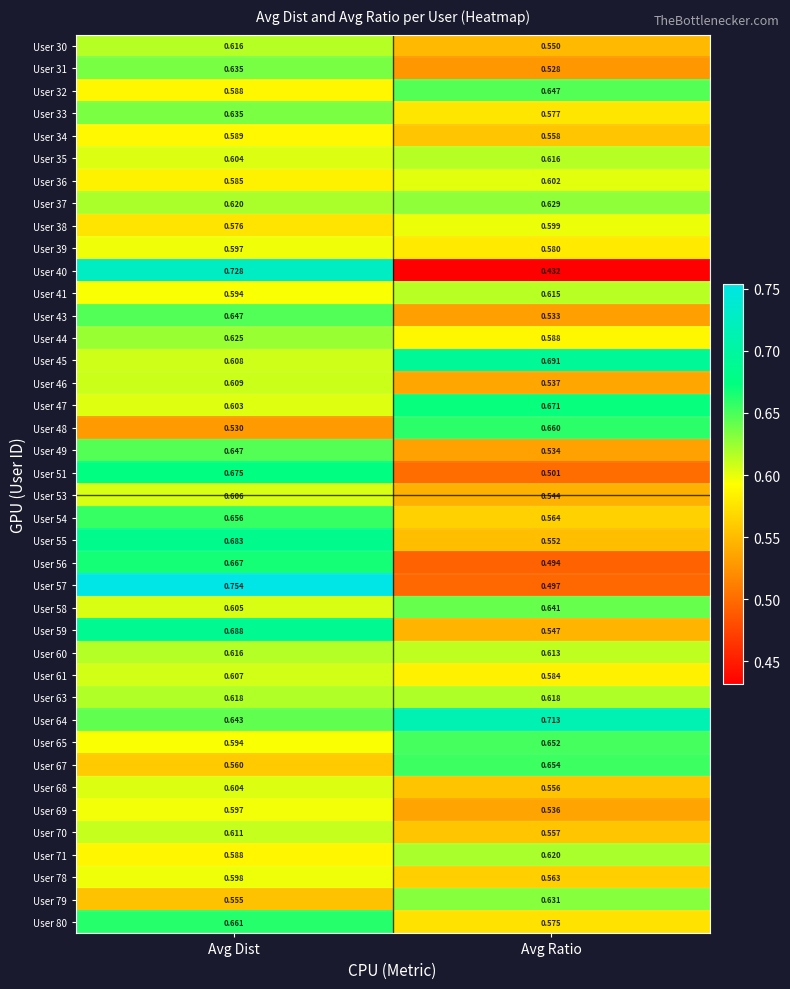

At how many categories does at least one series exceed 0?

2